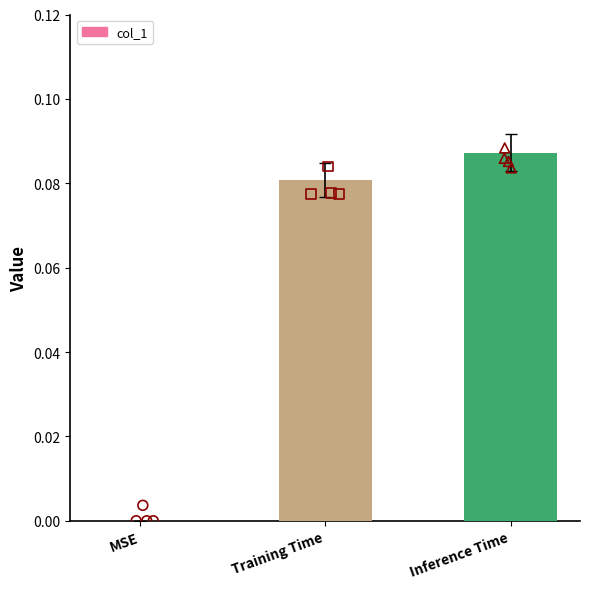

Which has a higher value, Inference Time or MSE?

Inference Time